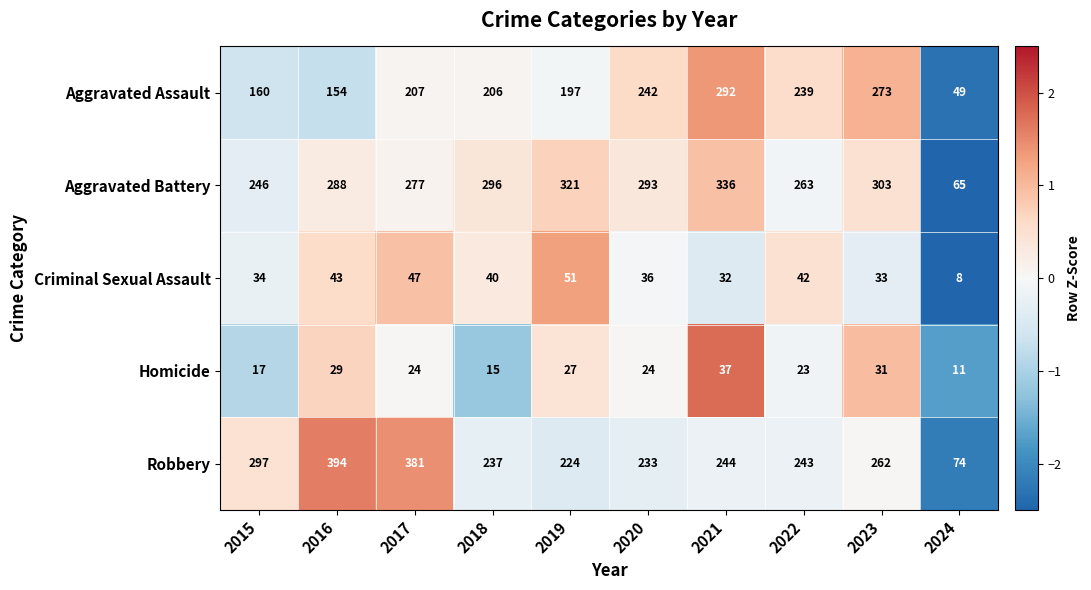

What is the smallest value displayed?

8